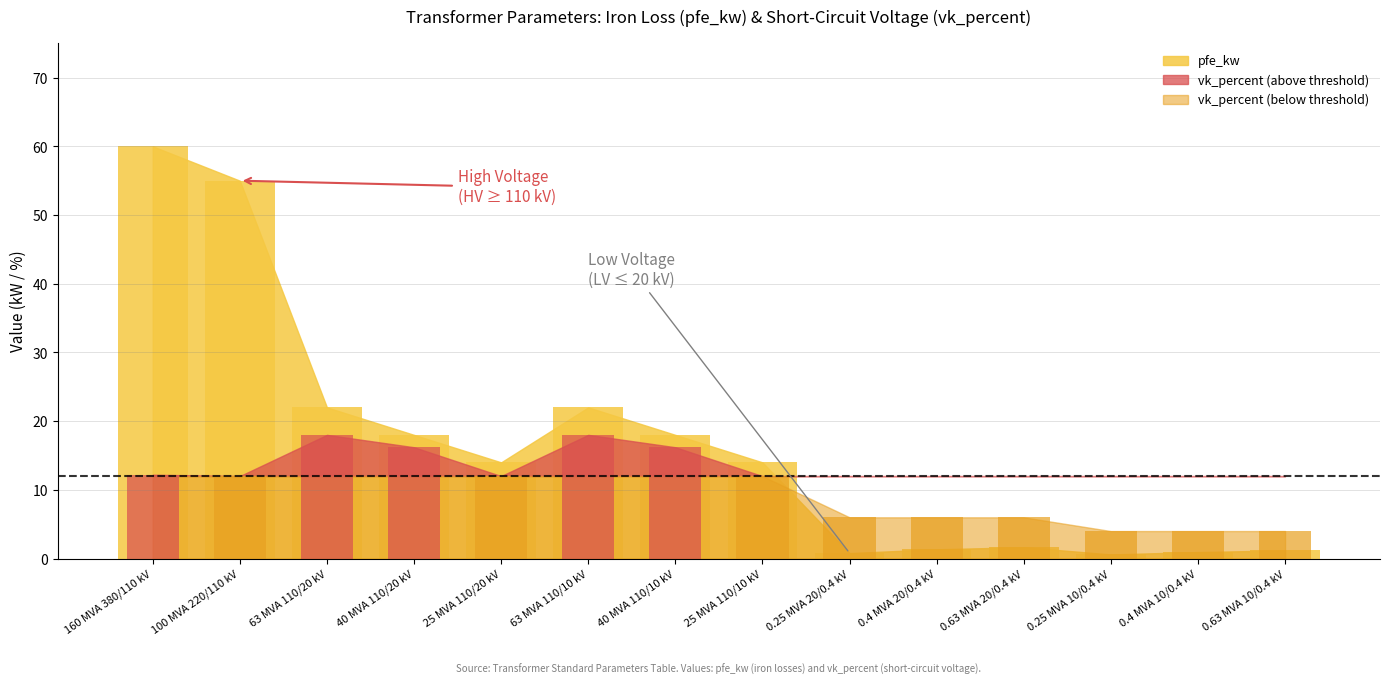

Rank the categories by value from highest to lowest.

160 MVA 380/110 kV, 100 MVA 220/110 kV, 63 MVA 110/20 kV, 63 MVA 110/10 kV, 40 MVA 110/20 kV, 40 MVA 110/10 kV, 25 MVA 110/20 kV, 25 MVA 110/10 kV, 0.63 MVA 20/0.4 kV, 0.4 MVA 20/0.4 kV, 0.63 MVA 10/0.4 kV, 0.4 MVA 10/0.4 kV, 0.25 MVA 20/0.4 kV, 0.25 MVA 10/0.4 kV